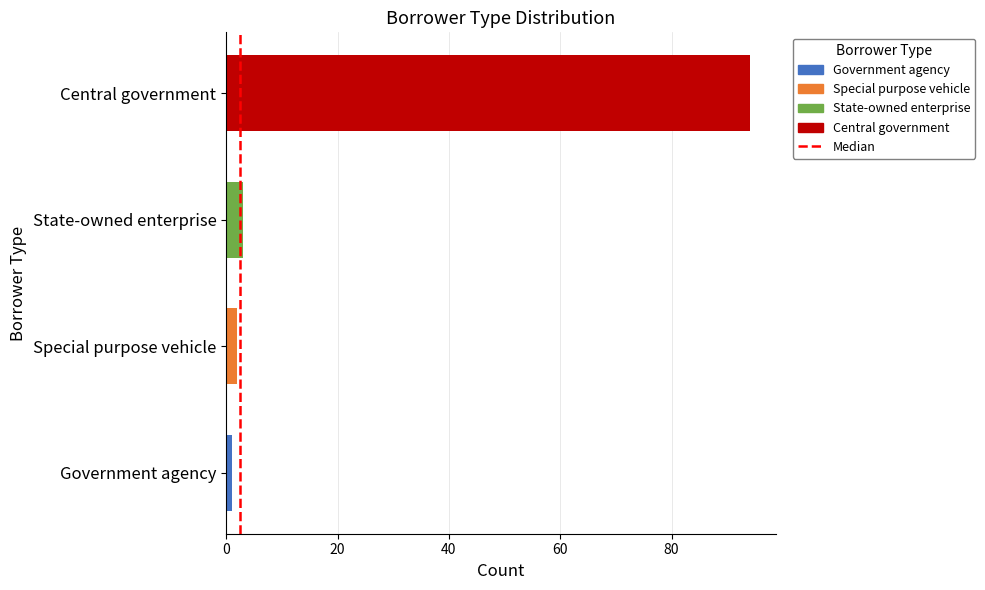

What is the change in value from State-owned enterprise to Central government?

+91